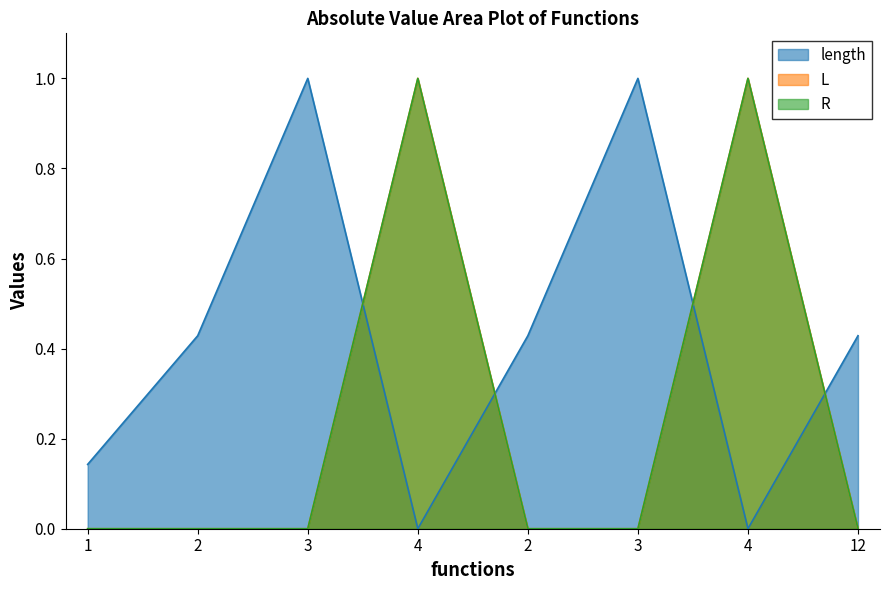

At how many categories does at least one series exceed 0?

8